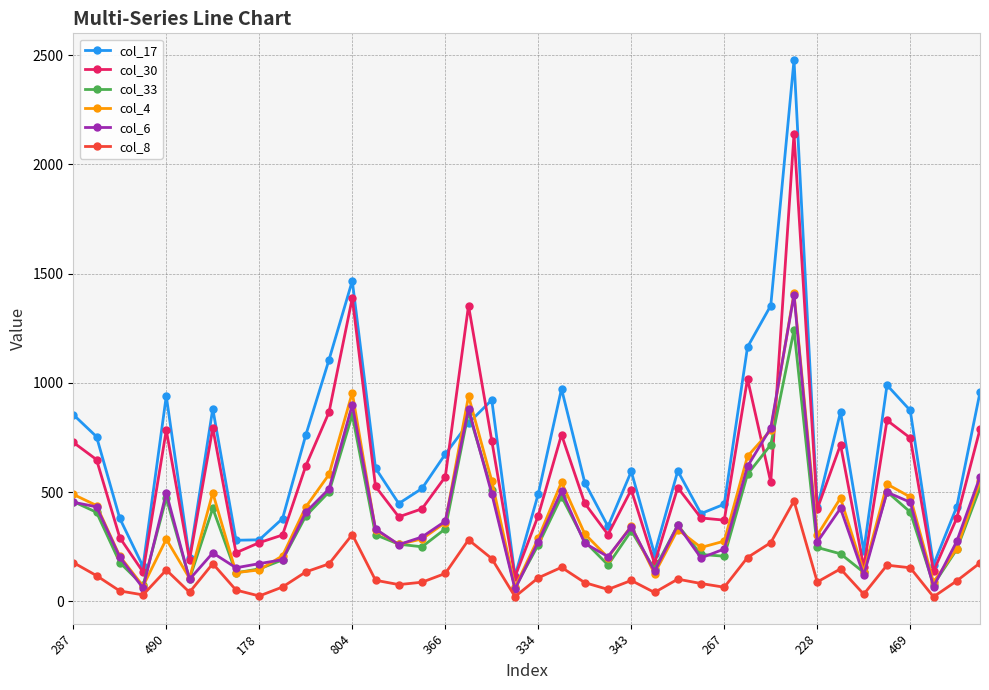

True or false: col_33 has more than 1 points higher than both neighbors.

True